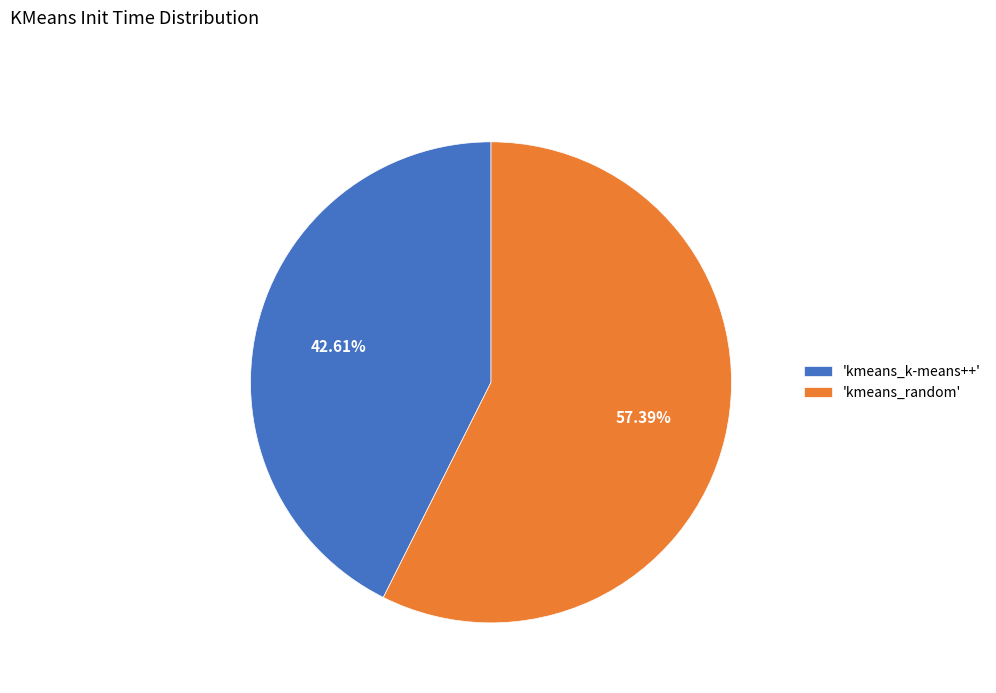

Does any single category account for the majority?

Yes